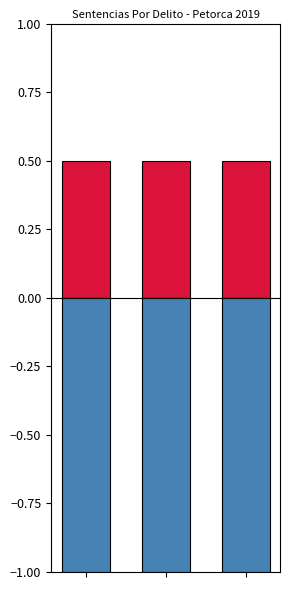

Count the number of categories in the chart.

3